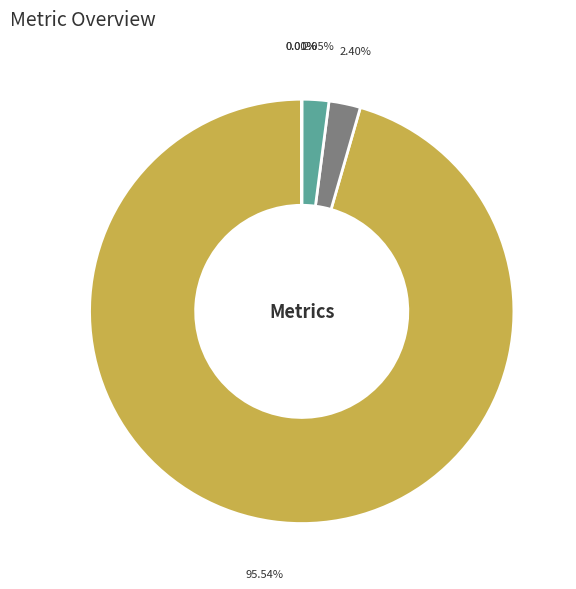

Combined, what portion of the pie is Training Time and MAPE?

97.6%